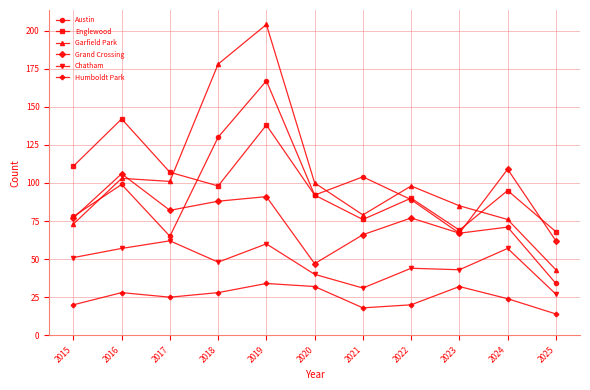

Which series has the largest total across all categories?

Garfield Park